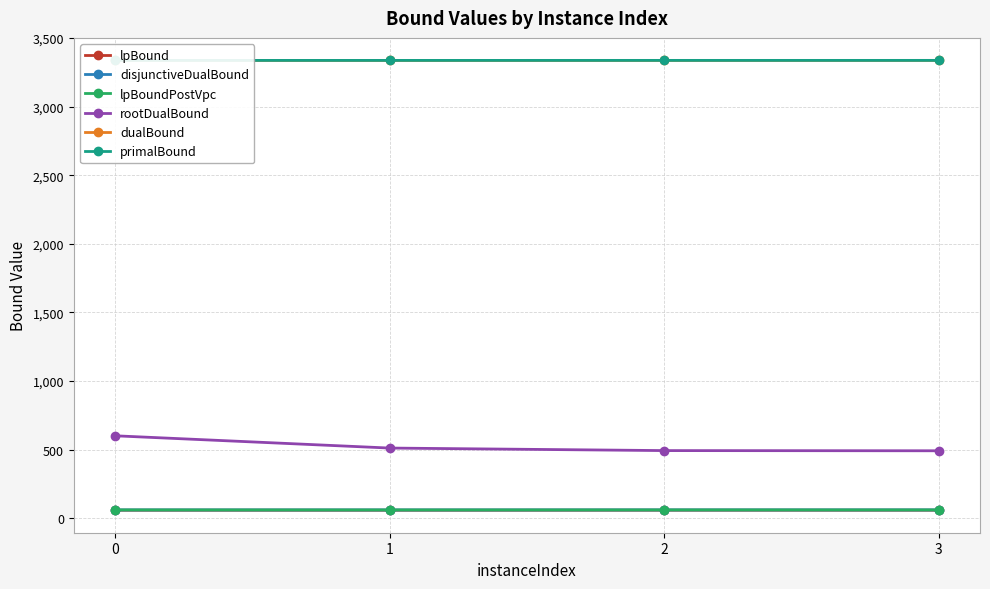

Rank the categories by lpBoundPostVpc value from highest to lowest.

2, 3, 0, 1